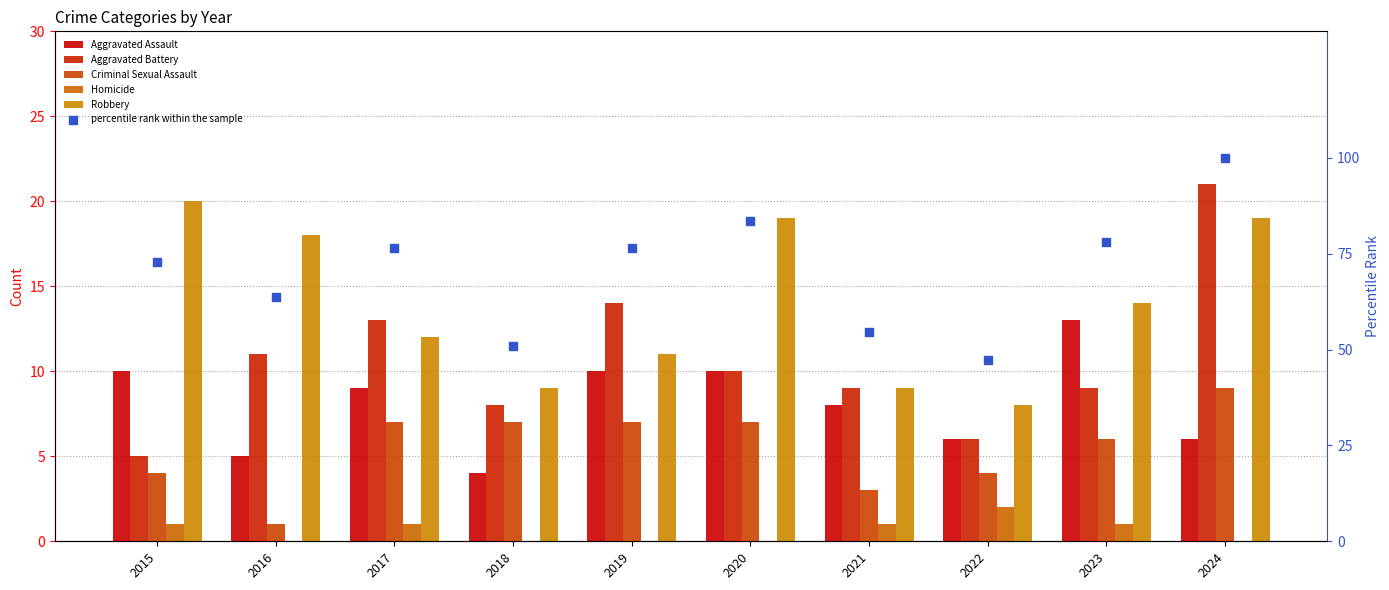

At which category is the sum across all series the highest?

2024